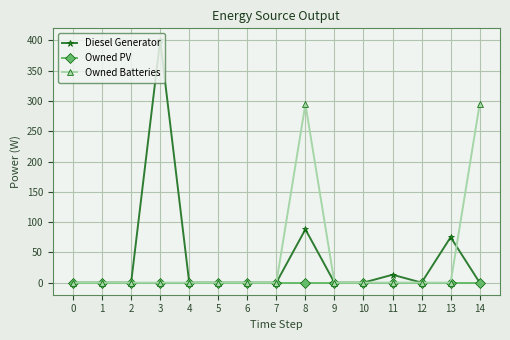

Is it true that Diesel Generator equals 119 at 13?

False